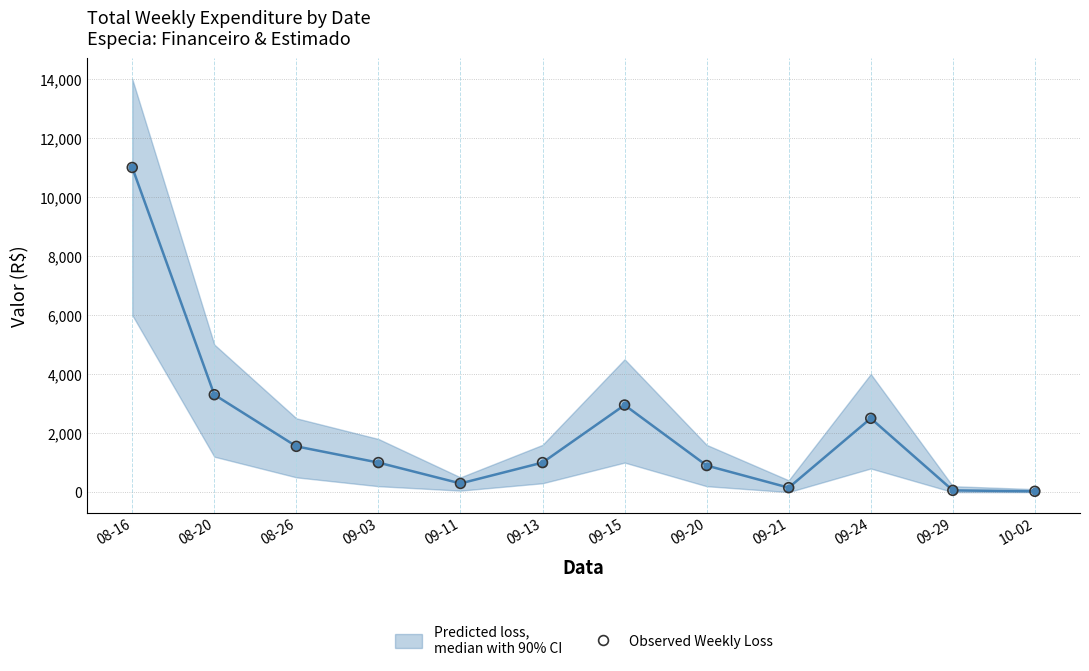

What Y value in the scatter plot is closest to 5513?

3300.0